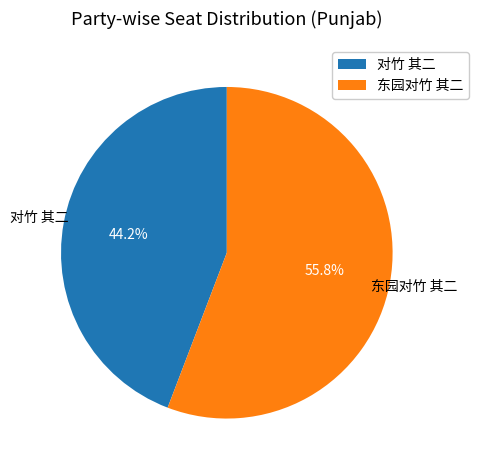

Which slice is the largest?

东园对竹 其二